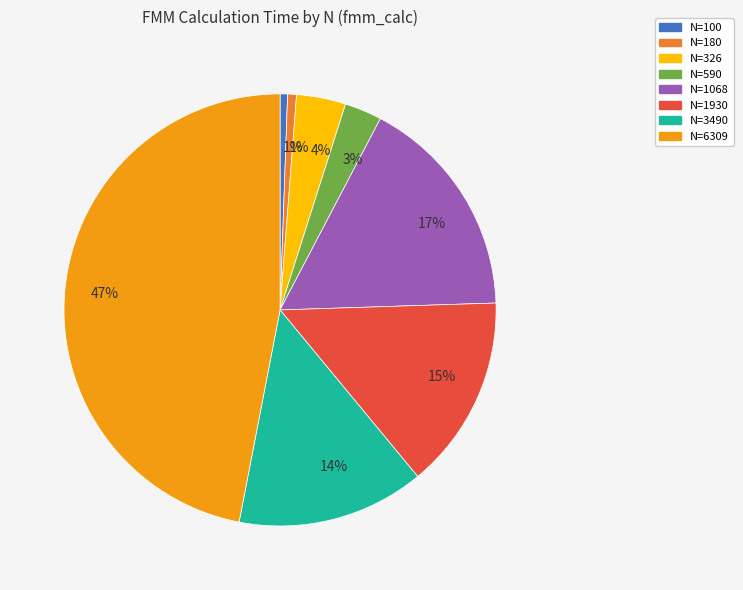

Does any single category account for the majority?

No